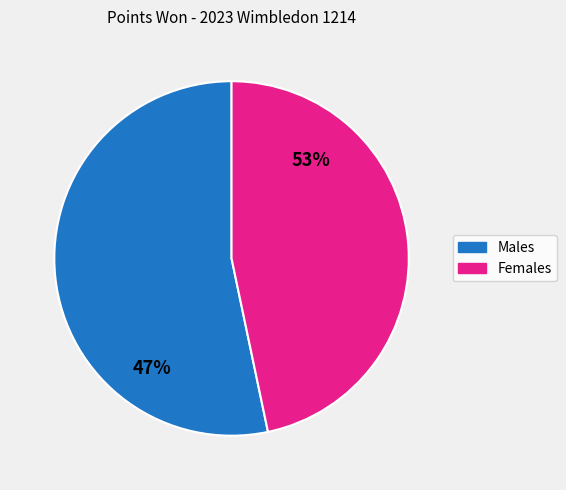

To the nearest percent, what is the difference between the largest and smallest slice percentages?

7%